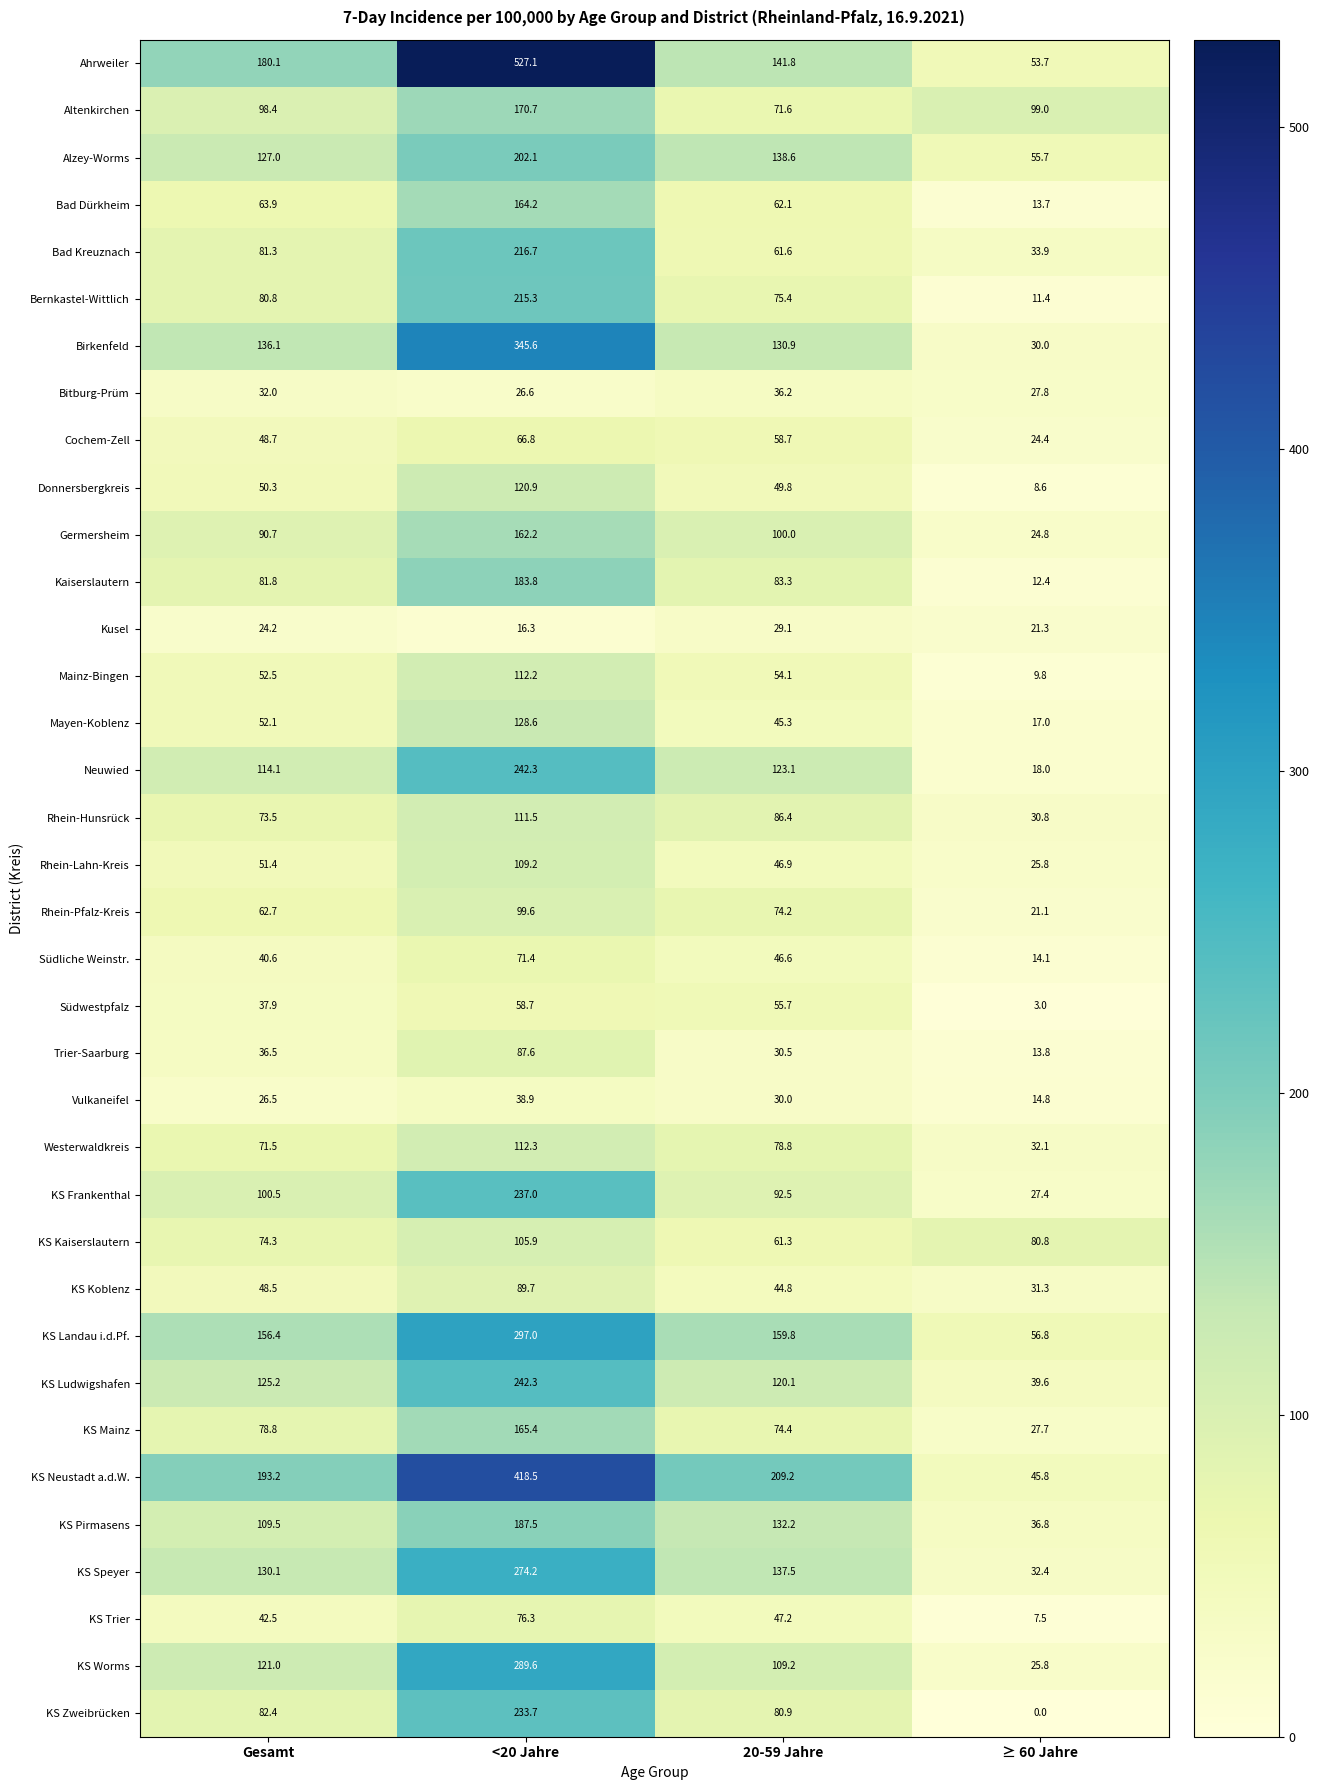

Which series has the largest total across all categories?

Ahrweiler